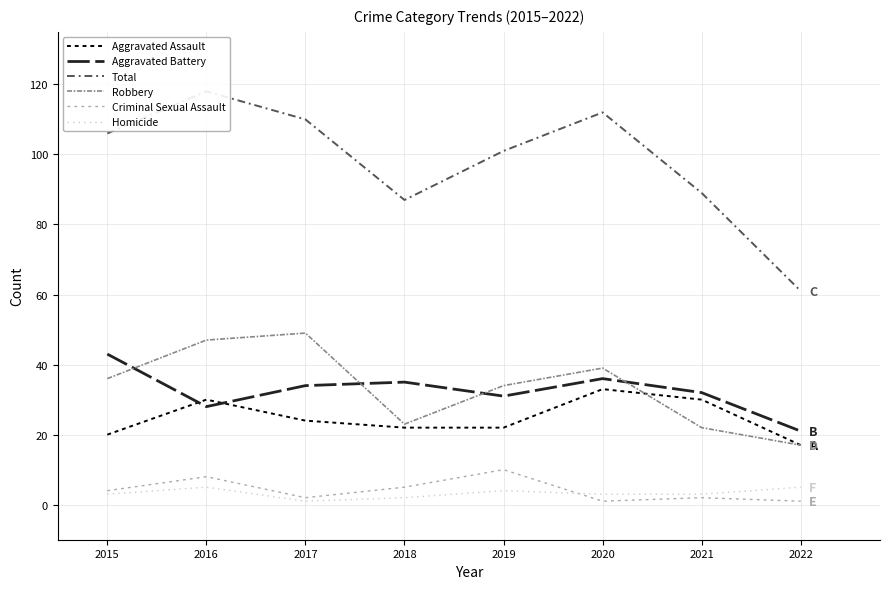

True or false: Aggravated Assault has a value of 11 at 2015.

False